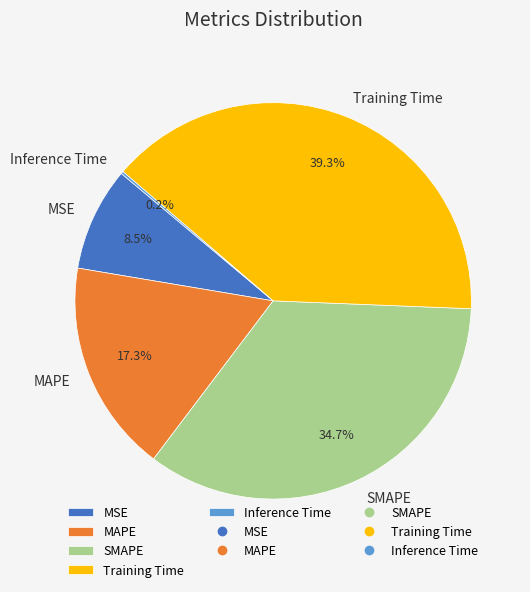

Is SMAPE the majority of the pie?

No